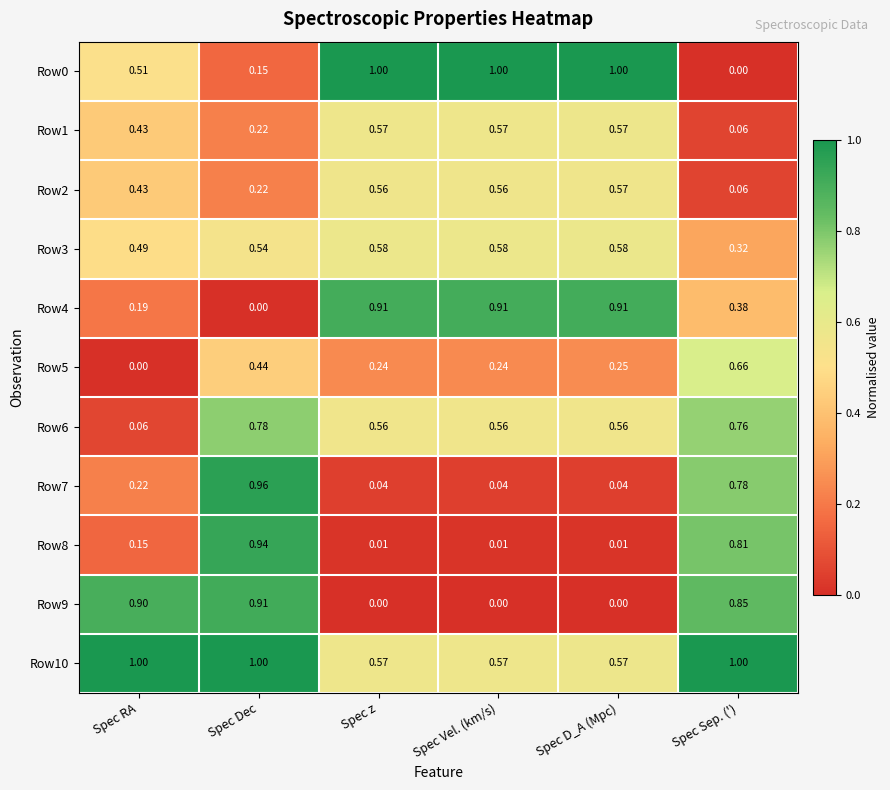

Which category has the highest value in the Row2 series?

Spec D_A (Mpc)